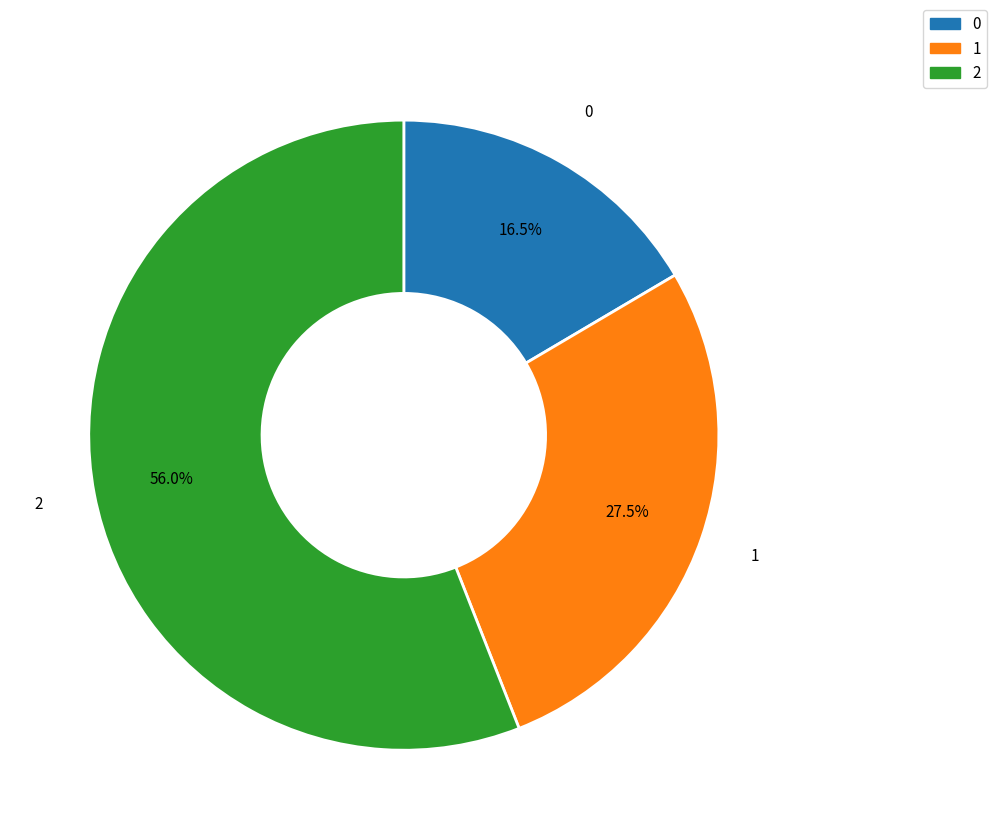

Approximately how many times larger is the value at 0 compared to 2?

0.3